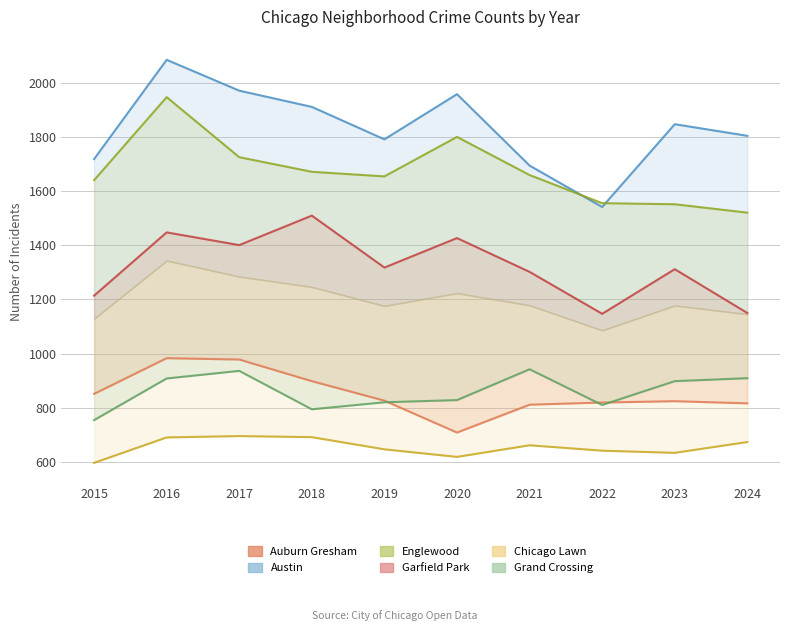

True or false: Austin and Auburn Gresham cross at least once.

False